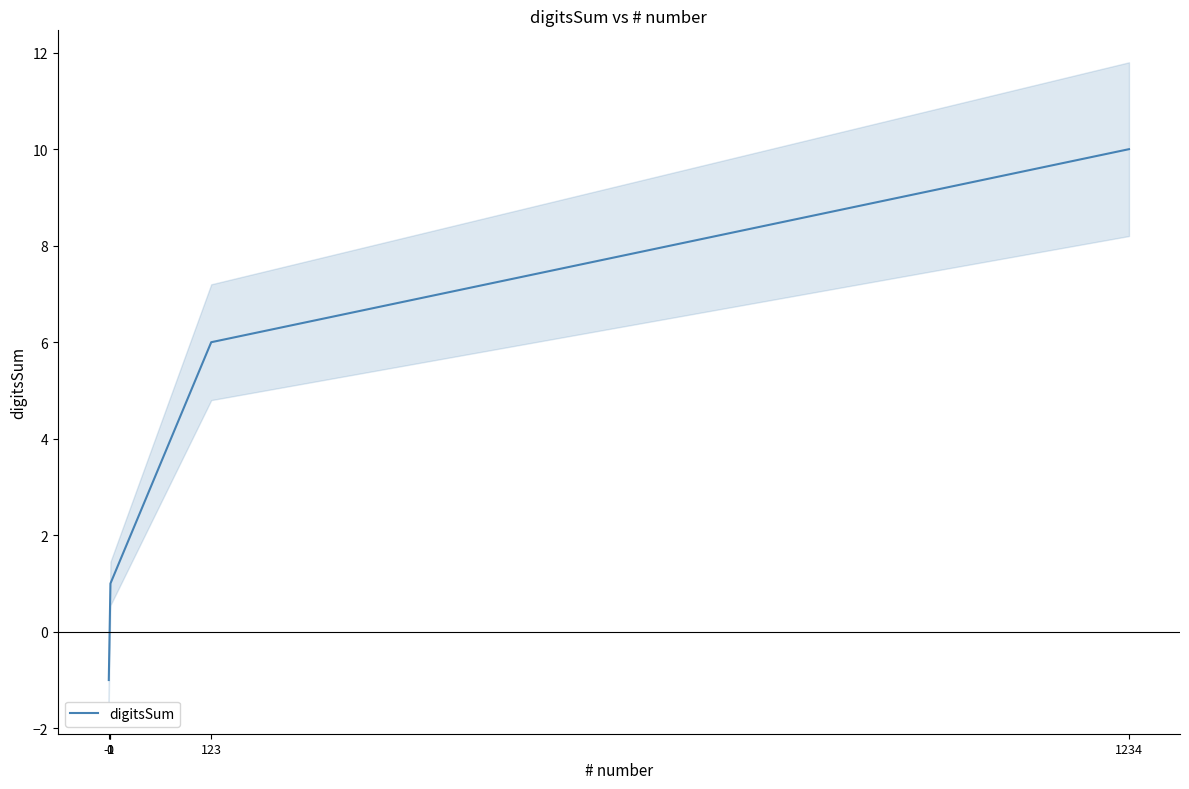

At which category does the chart reach its peak across all series?

1234